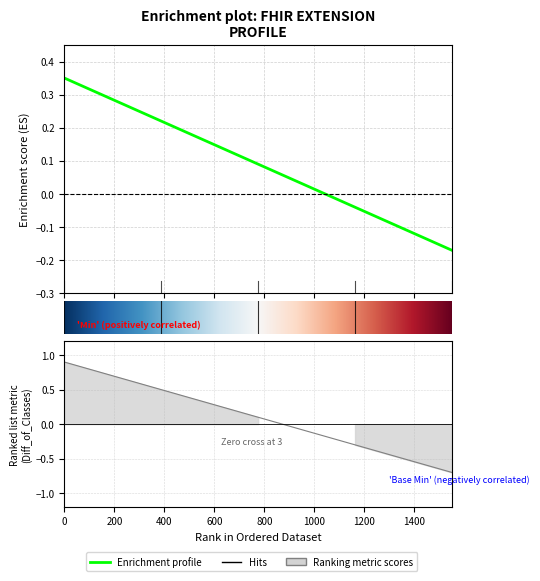

Is this an area chart (filled region under the line)?

No